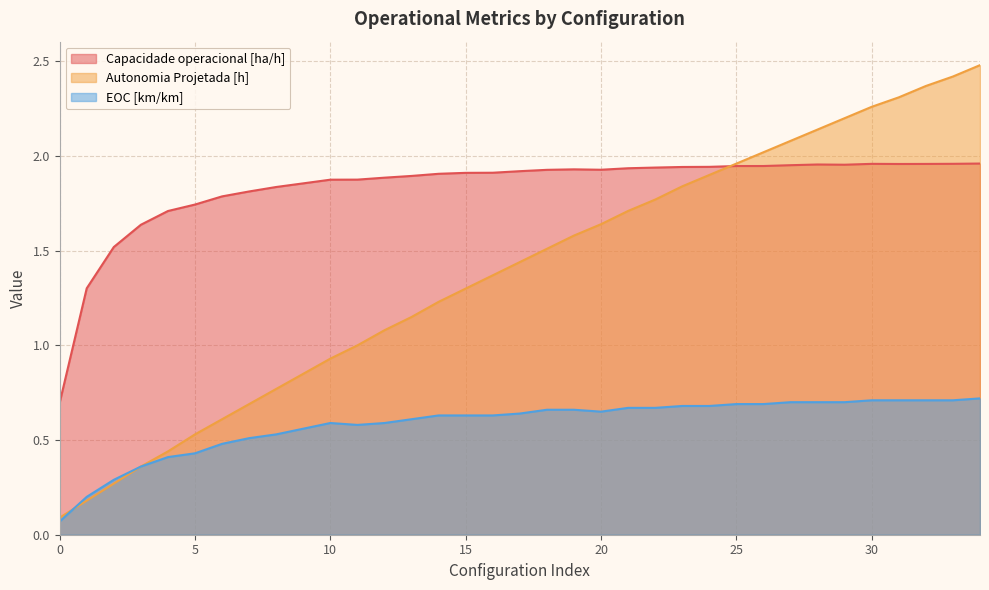

Reading left to right, what are all the values shown in this chart?

Capacidade operacional [ha/h]: 0.7	1.3	1.5	1.6	1.7	1.7	1.8	1.8	1.8	1.9	1.9	1.9	1.9	1.9	1.9	1.9	1.9	1.9	1.9	1.9	1.9	1.9	1.9	1.9	1.9	1.9	1.9	2.0	2.0	2.0	2.0	2.0	2.0	2.0	2.0
Autonomia Projetada [h]: 0.1	0.2	0.3	0.4	0.4	0.5	0.6	0.7	0.8	0.8	0.9	1.0	1.1	1.1	1.2	1.3	1.4	1.4	1.5	1.6	1.6	1.7	1.8	1.8	1.9	2.0	2.0	2.1	2.1	2.2	2.3	2.3	2.4	2.4	2.5
EOC [km/km]: 0.1	0.2	0.3	0.4	0.4	0.4	0.5	0.5	0.5	0.6	0.6	0.6	0.6	0.6	0.6	0.6	0.6	0.6	0.7	0.7	0.7	0.7	0.7	0.7	0.7	0.7	0.7	0.7	0.7	0.7	0.7	0.7	0.7	0.7	0.7